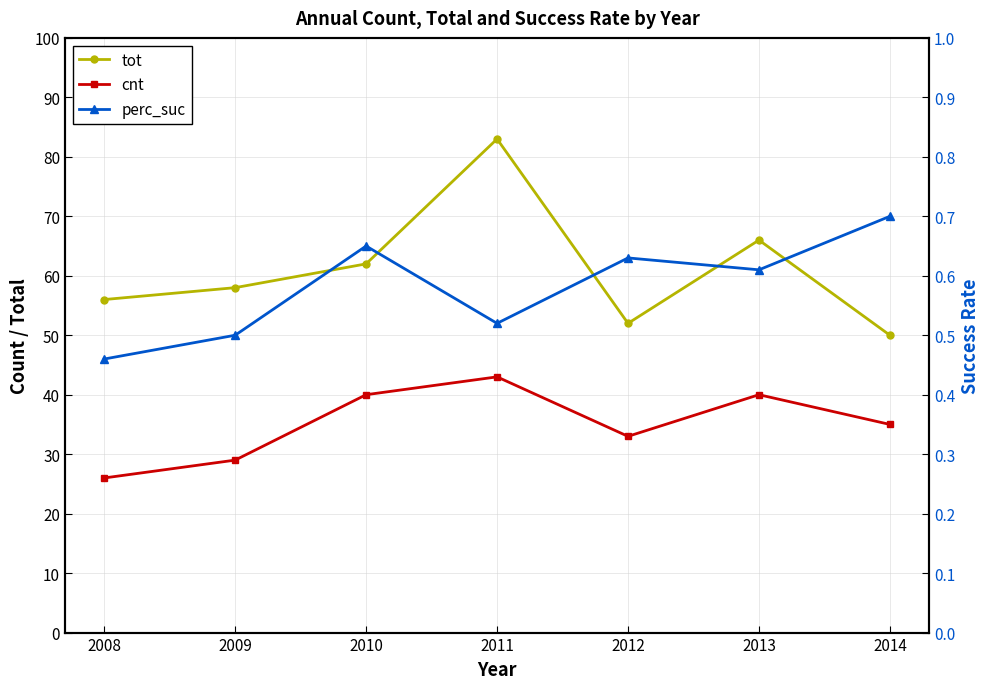

At which label is perc_suc closest to 0?

2008